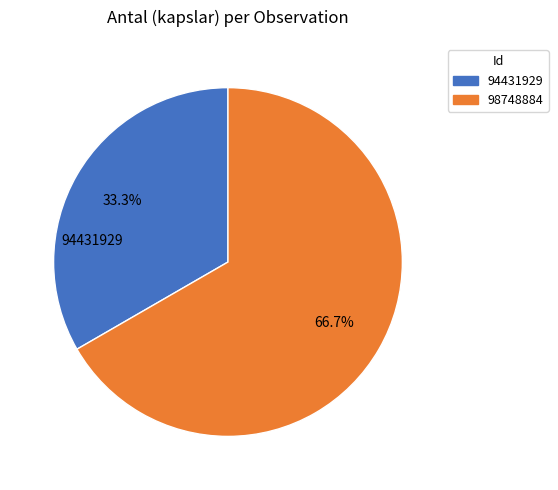

To the nearest percent, what is the difference between the largest and smallest slice percentages?

33%